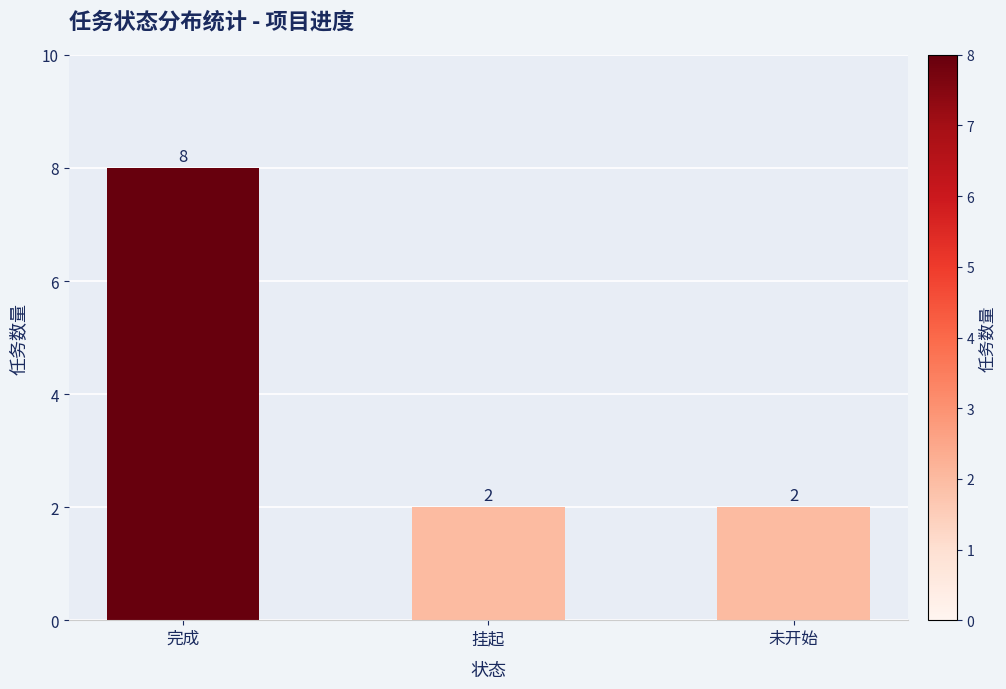

Which has a higher value, 完成 or 未开始?

完成